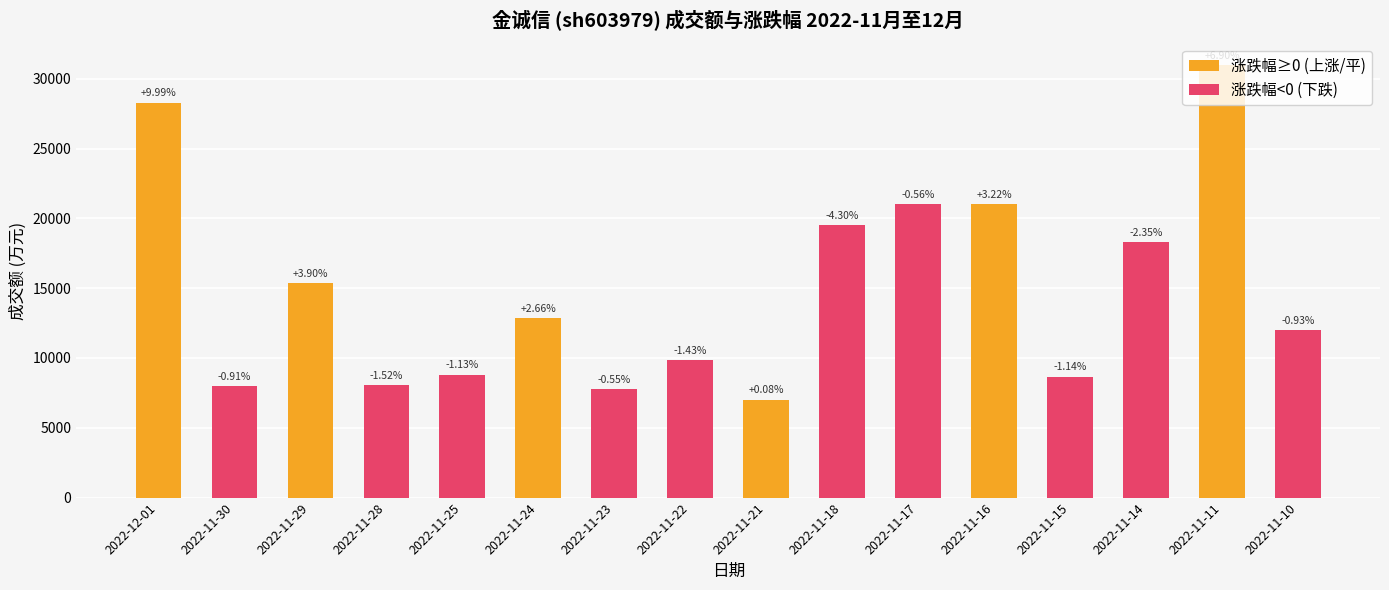

Which label corresponds to the largest value in the chart?

2022-11-11